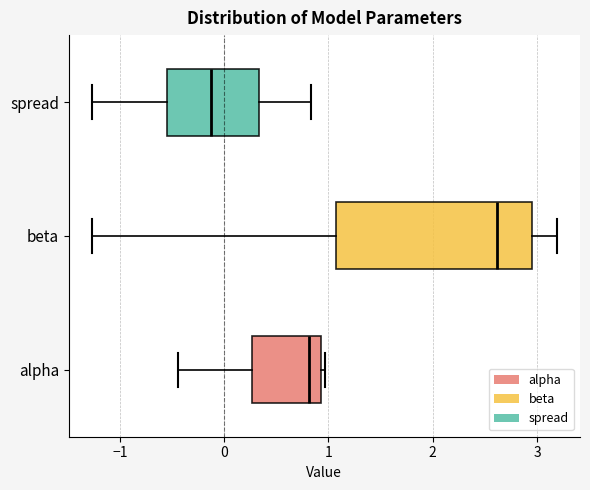

Where does the right whisker of the box for beta end on the x-axis? The values are not printed on the chart, so give them approximately, as read against the axis.

3.2